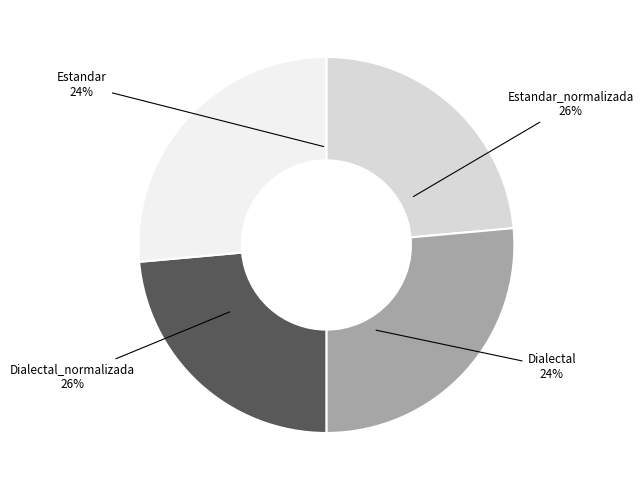

What is the ratio of the value at Dialectal_normalizada to the value at Estandar_normalizada?

1.0